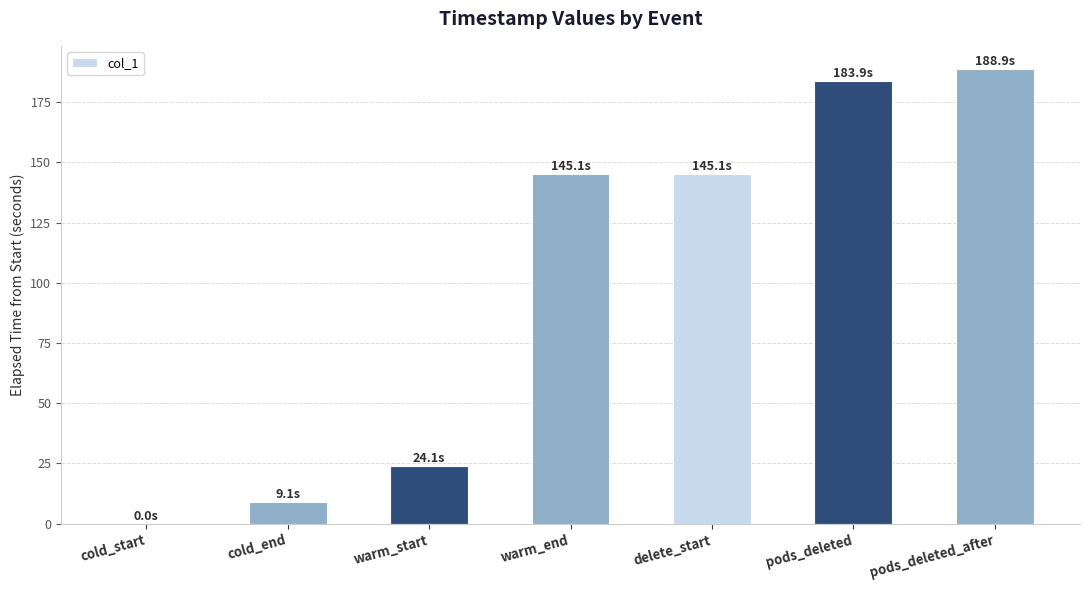

What is the greatest value displayed?

188.9